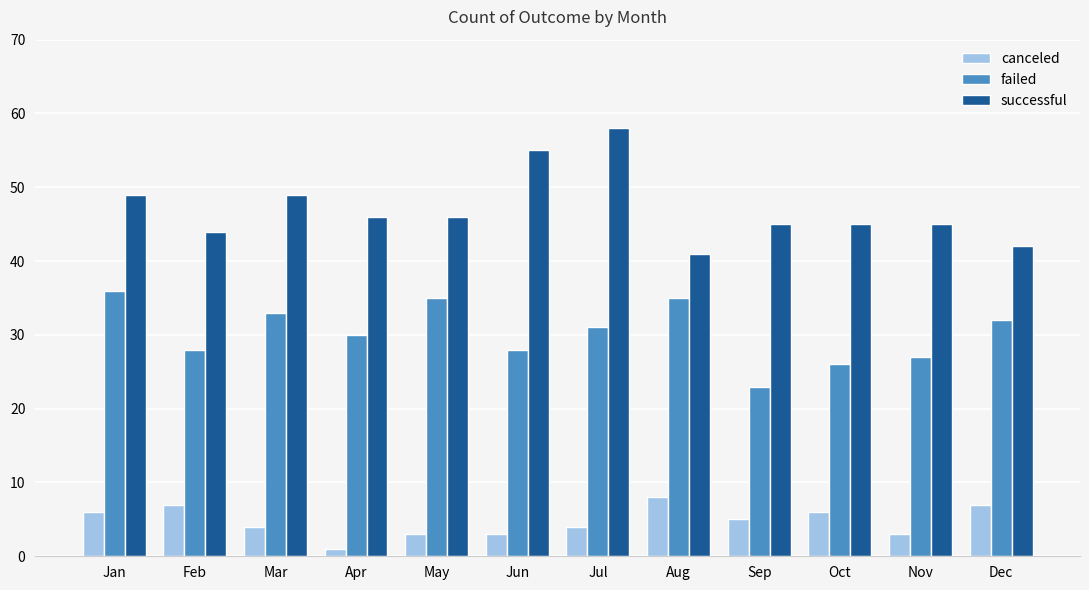

What is the sum of the successful values at Jul and Nov?

103